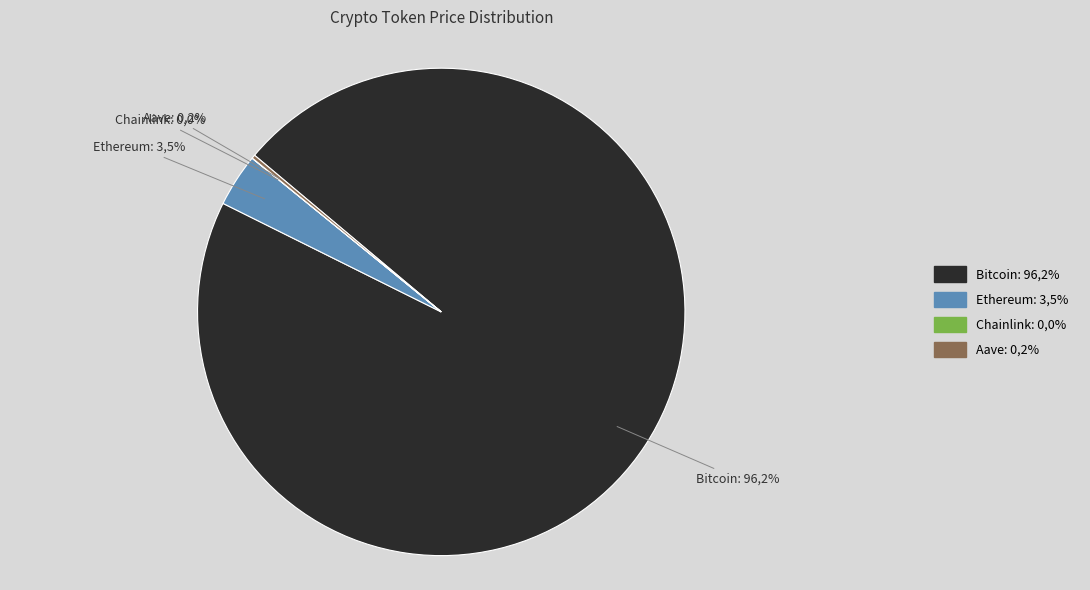

Rank the categories by value from highest to lowest.

Bitcoin, Ethereum, Aave, Chainlink